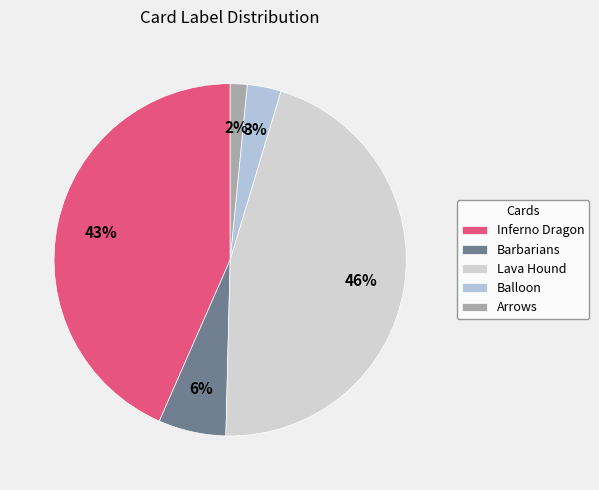

Which slice is the smallest?

Arrows